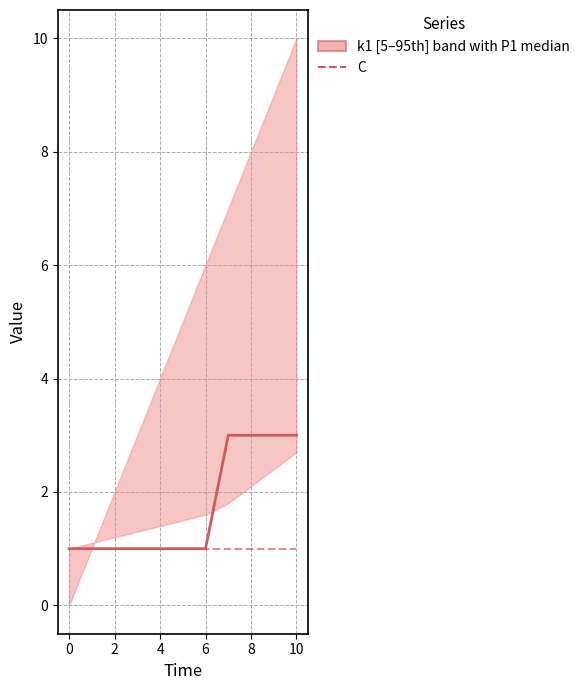

The value of P1 at 8 is 3. True or false?

True